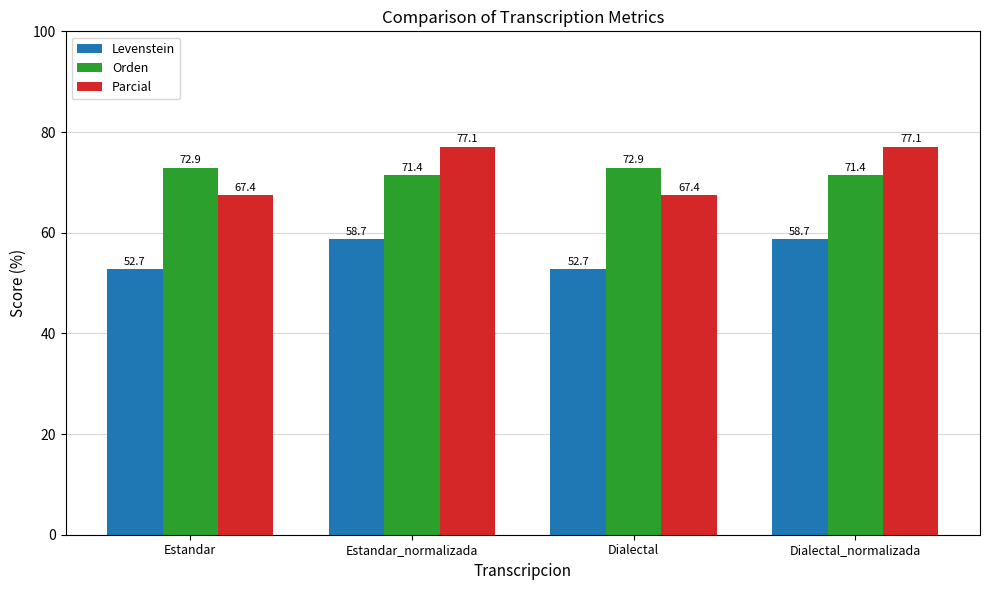

What is the spread (max minus min) of values at Estandar?

20.2